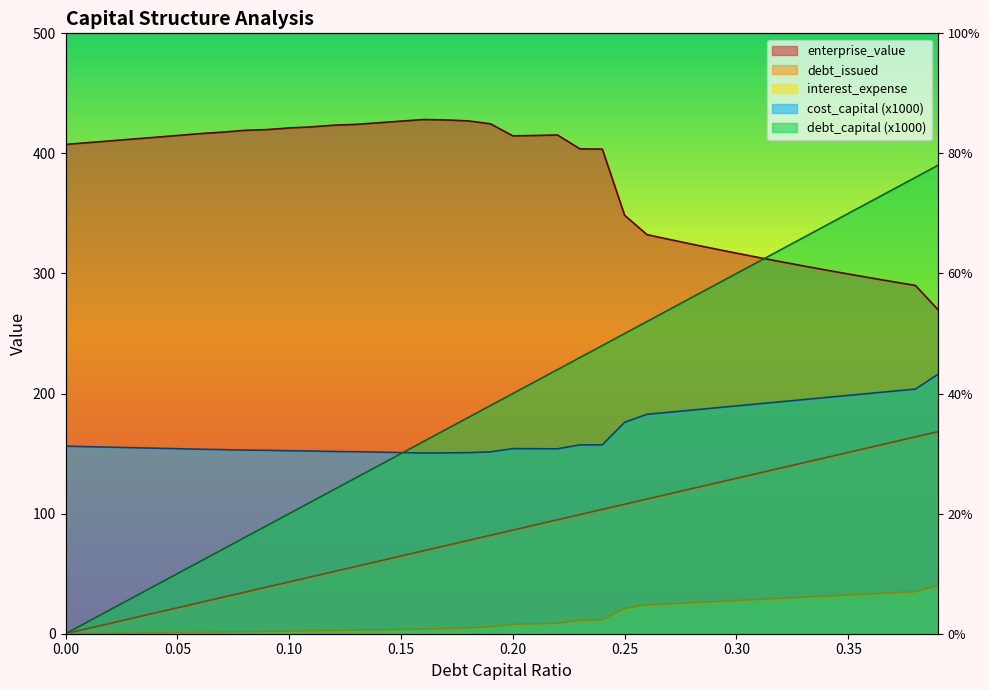

How many lines are shown in the chart?

5